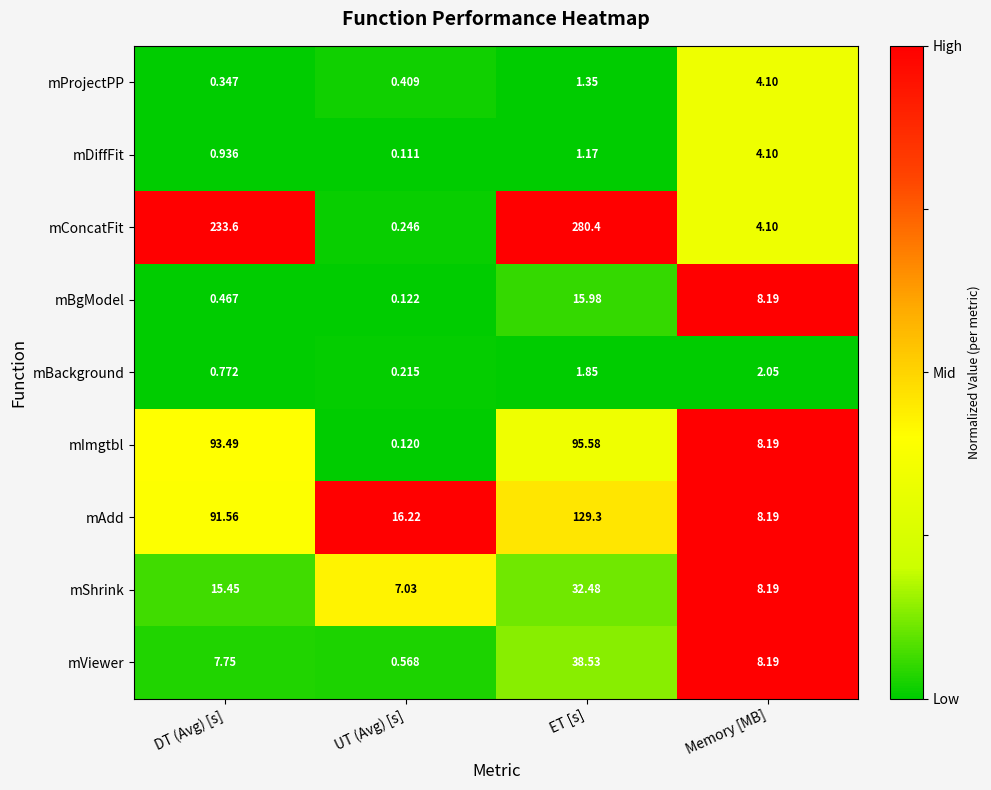

At which label does mDiffFit reach its minimum?

UT (Avg) [s]